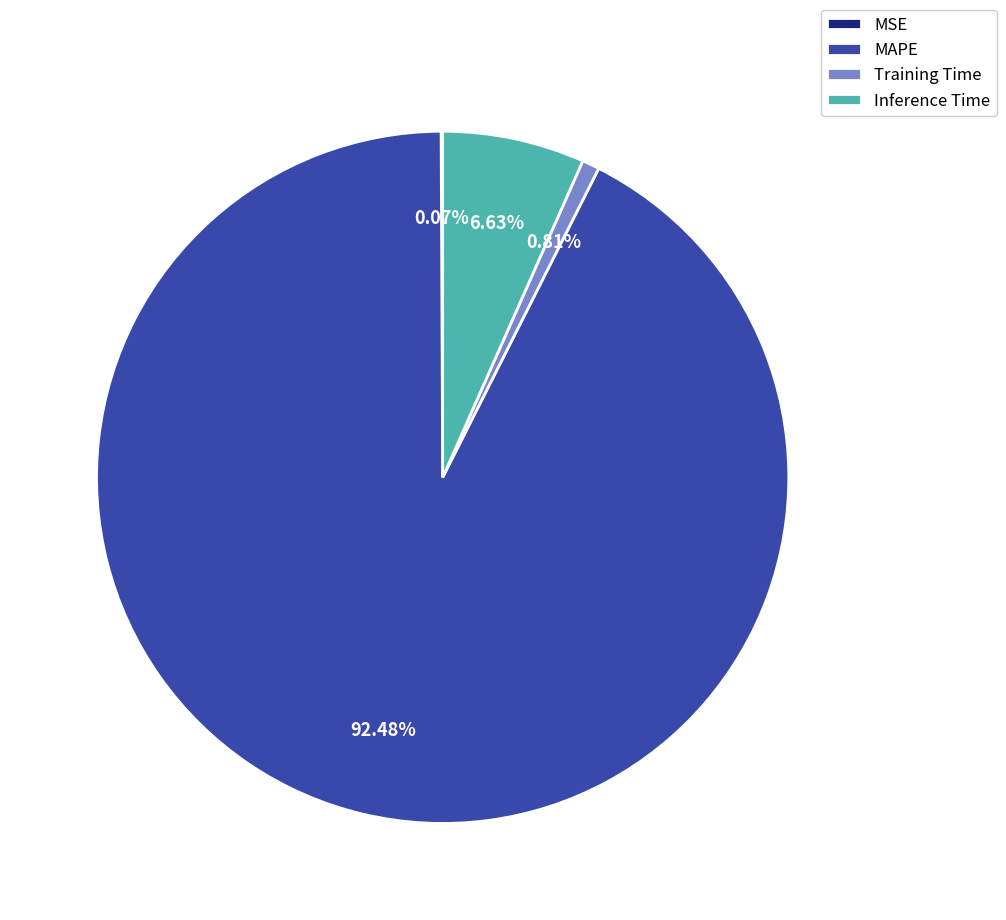

Between Training Time and Inference Time, which is larger?

Inference Time